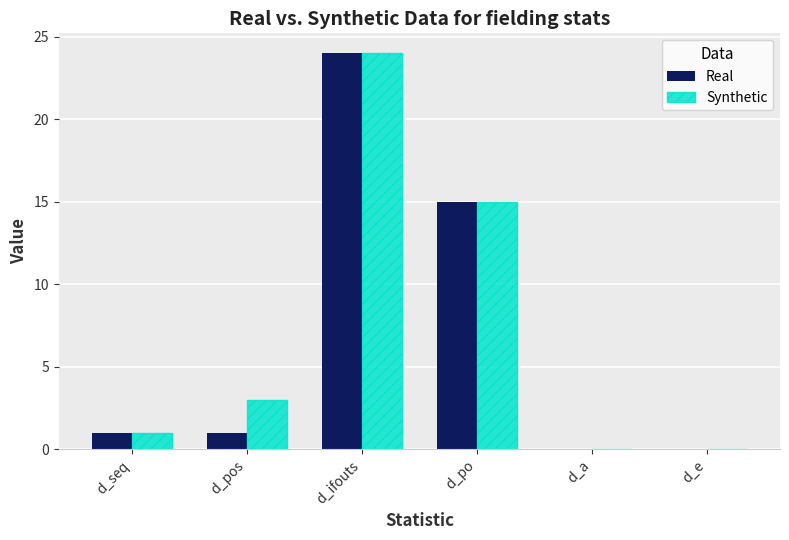

Reading left to right, list all the values displayed in this chart.

Real: d_seq=1	d_pos=1	d_ifouts=24	d_po=15	d_a=0	d_e=0
Synthetic: d_seq=1	d_pos=3	d_ifouts=24	d_po=15	d_a=0	d_e=0